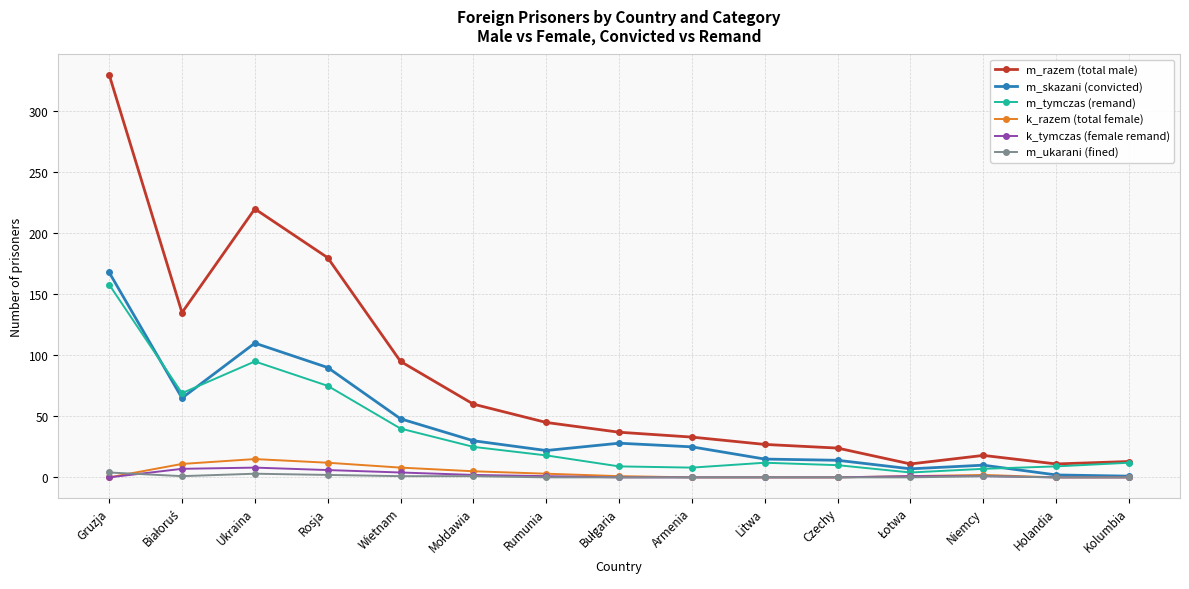

True or false: m_razem (total male) and k_tymczas (female remand) cross at least once.

False